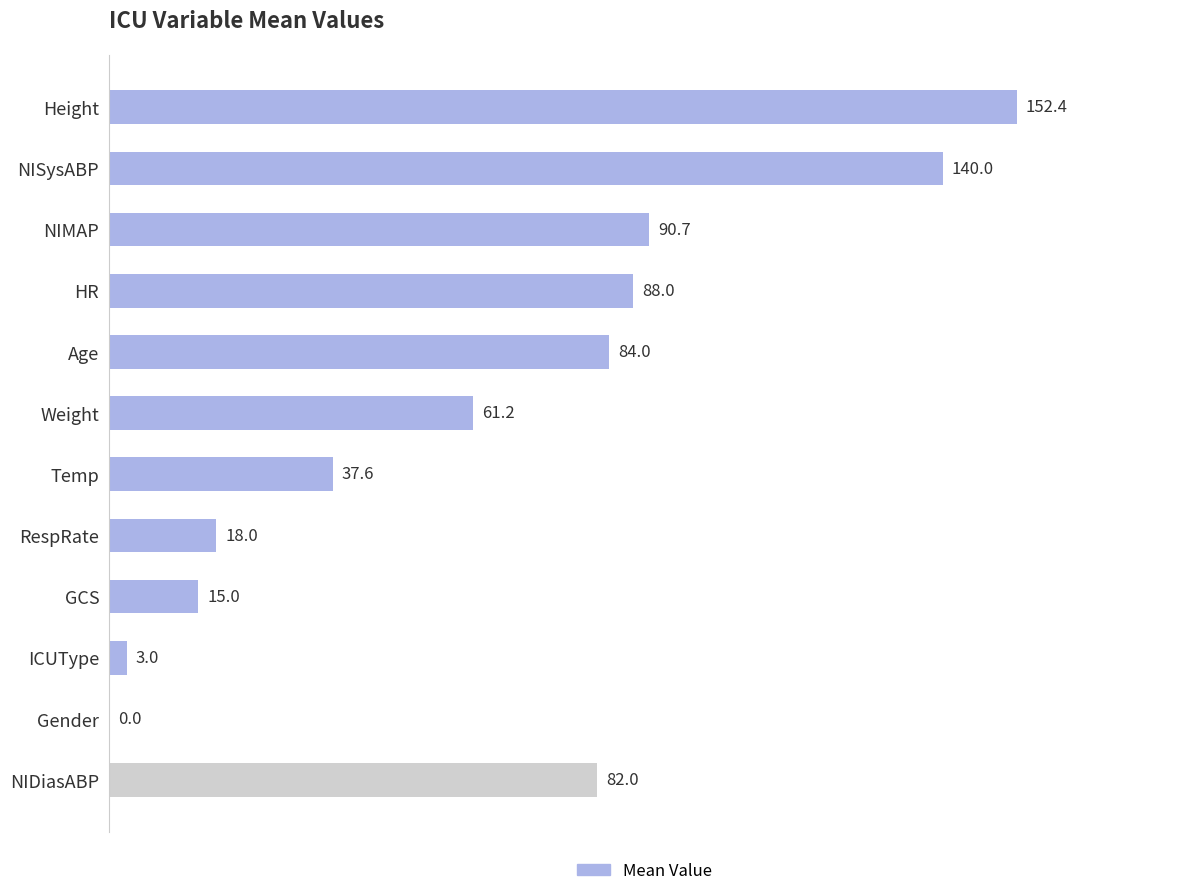

What is the sum of the values at NIMAP and NIDiasABP?

172.7